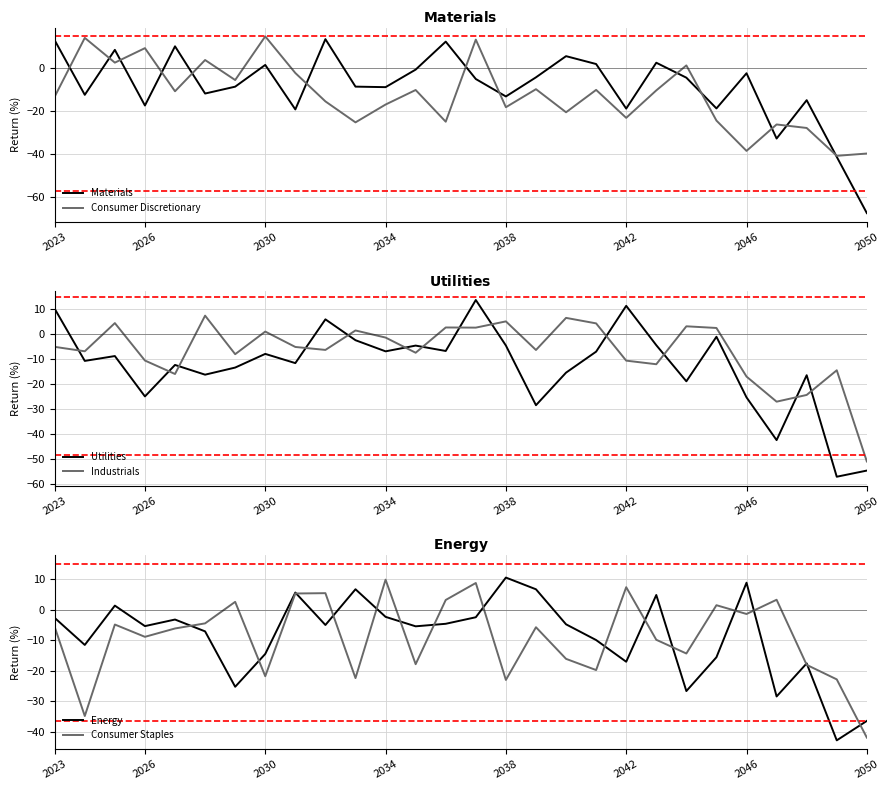

Where is Materials nearest to the value -26?

24